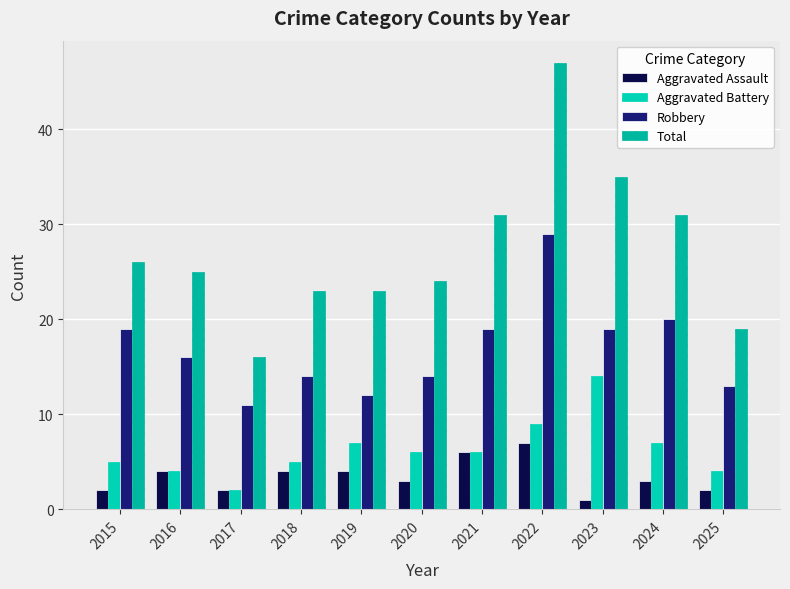

Read the Aggravated Assault value at 2022.

7